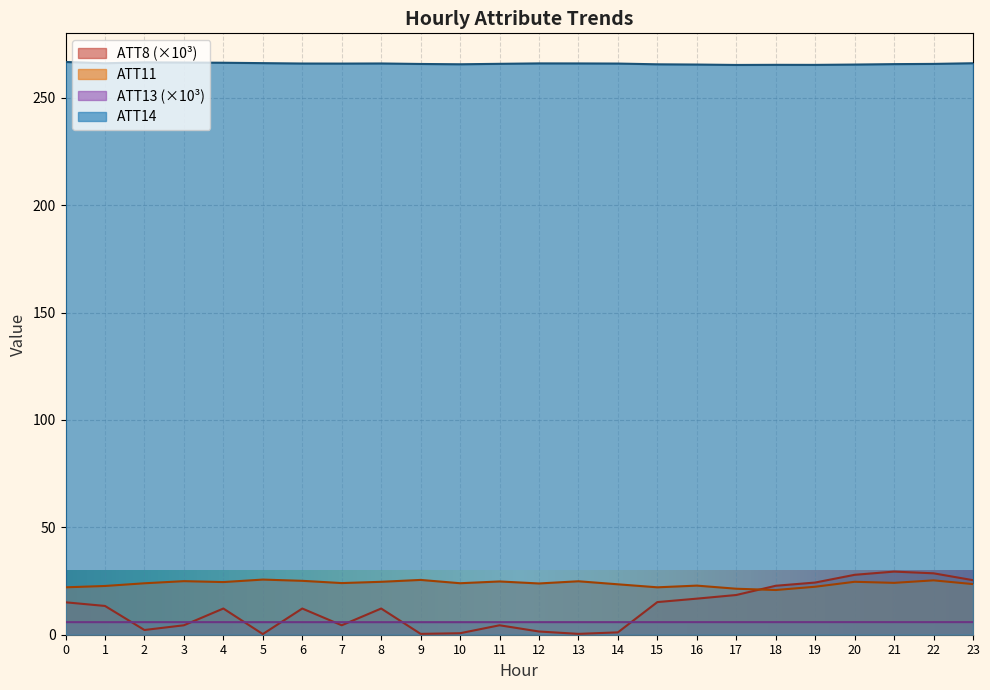

What is the difference between the maximum and minimum values in the ATT8 series?

29.1